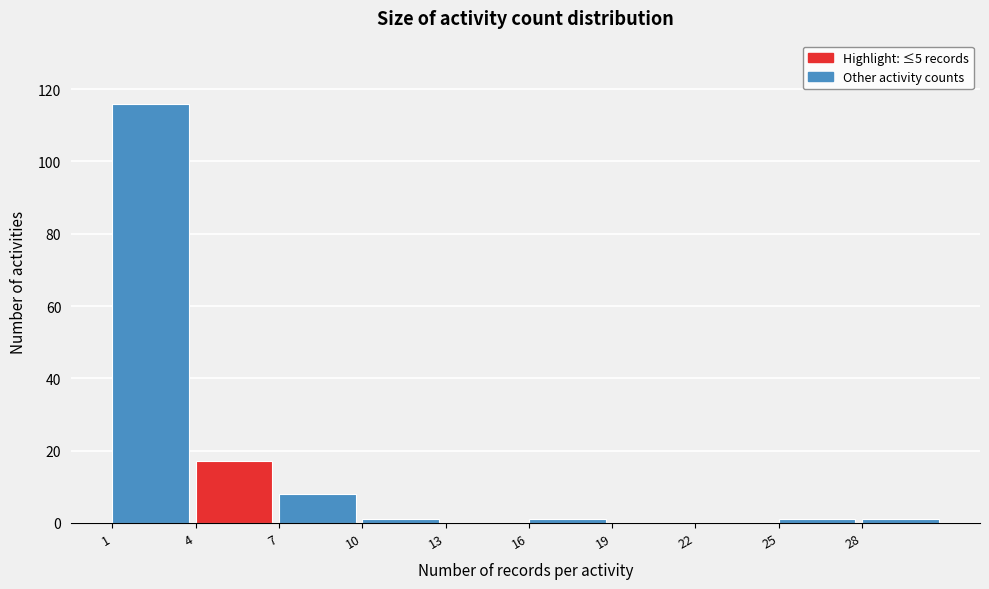

Reading left to right, transcribe this chart: for each bar, give the range it covers on the x-axis and its height. The values are not printed on the chart, so give them approximately, as read against the axis.

1 to 4: 116
4 to 7: 18
7 to 10: 8
10 to 13: under 2
13 to 16: 0
16 to 19: under 2
19 to 22: 0
22 to 25: 0
25 to 28: under 2
28 to 31: under 2